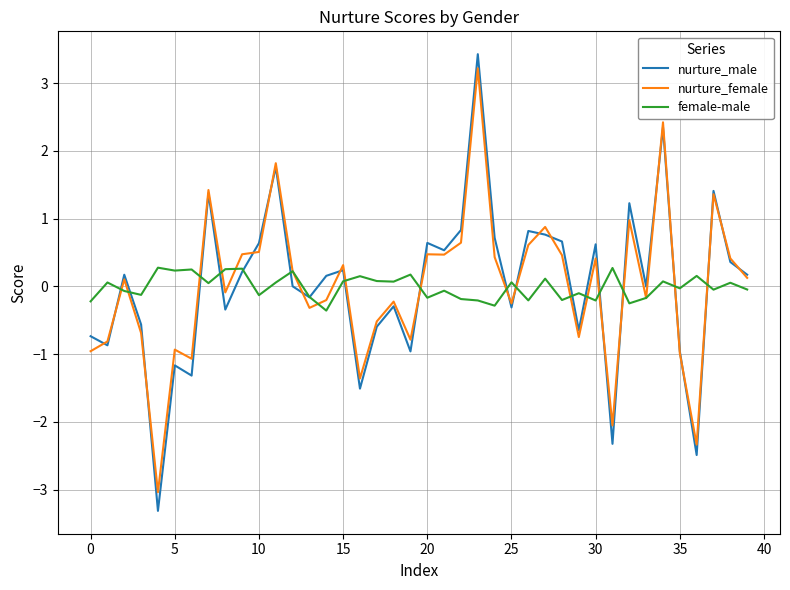

Is this an area chart (filled region under the line)?

No